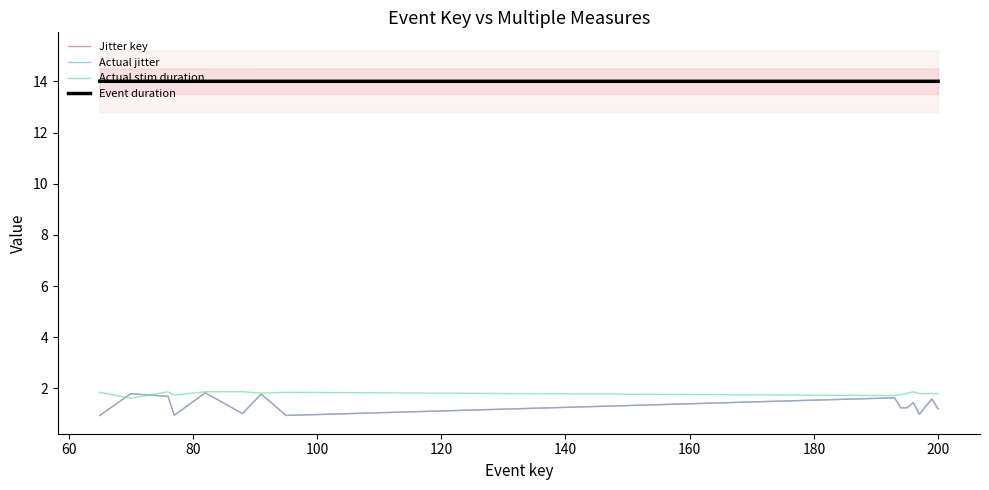

What is the value of the Actual jitter point at the 2nd from the left?

1.8